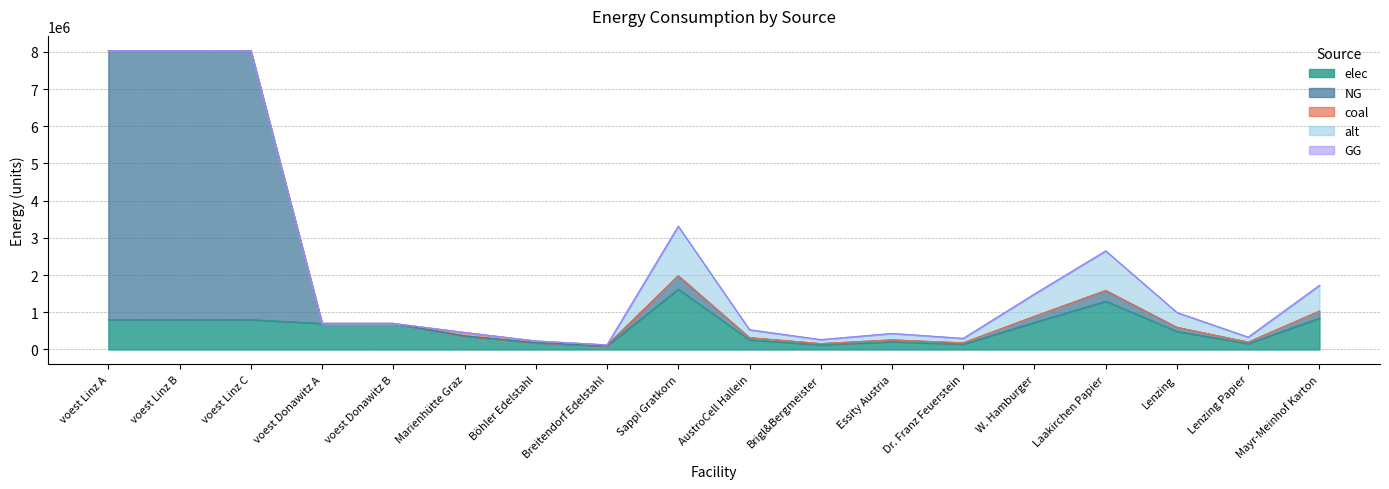

How many series are shown in this chart?

5